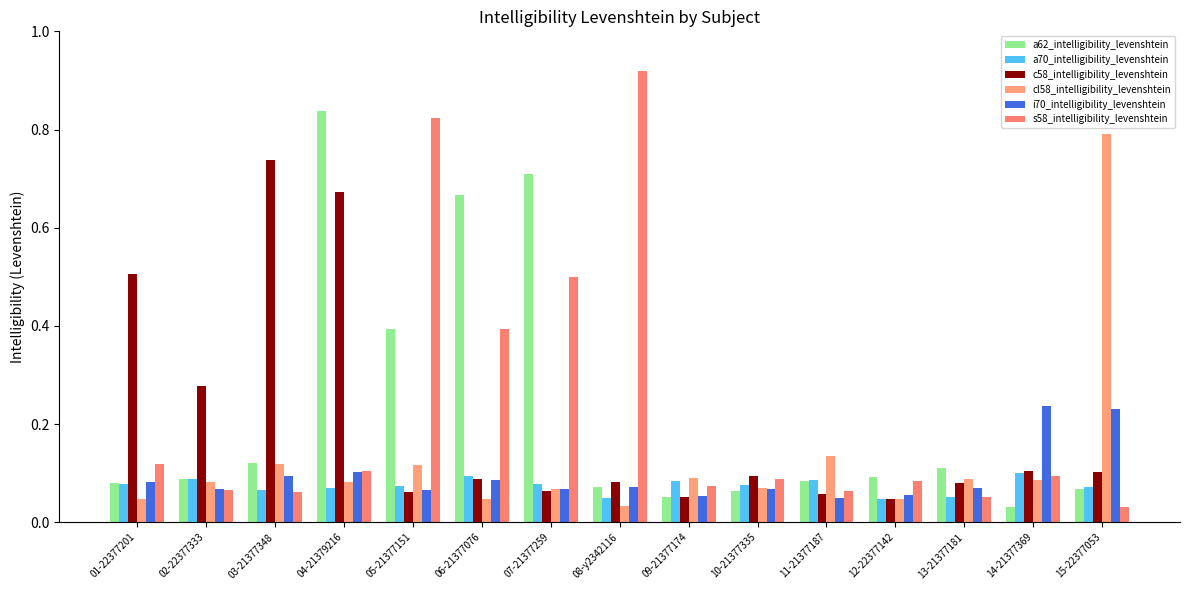

At how many categories does at least one series exceed 0?

15